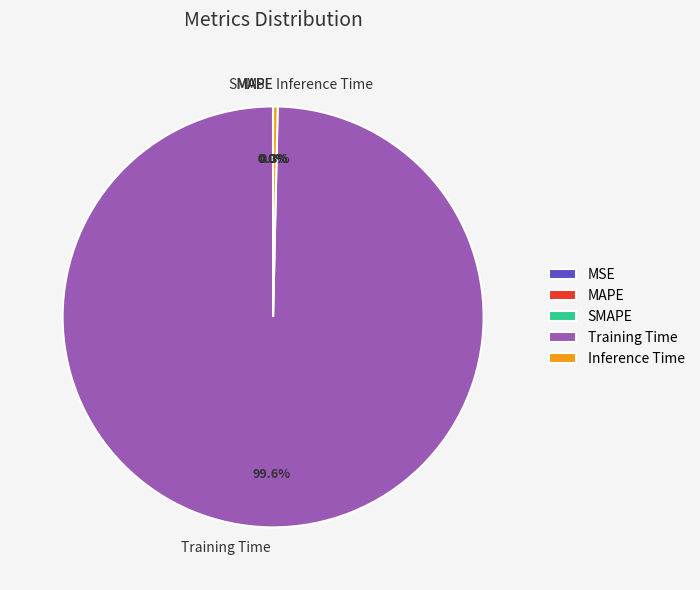

Which category has the biggest portion of the pie?

Training Time